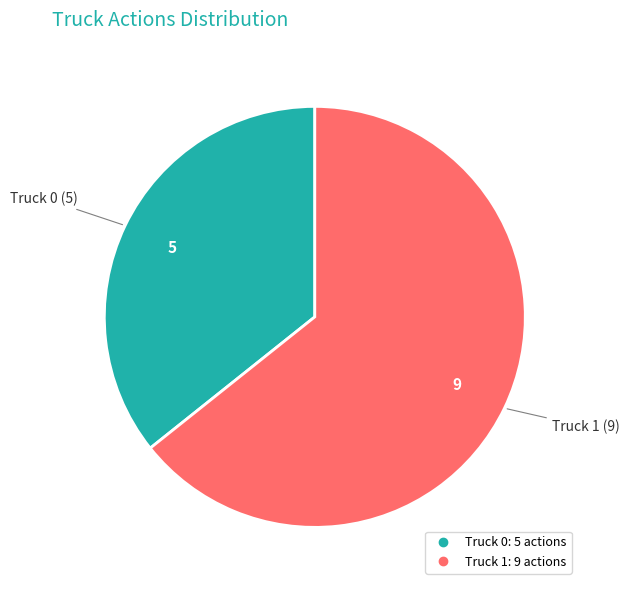

Which category has the biggest portion of the pie?

Truck 1